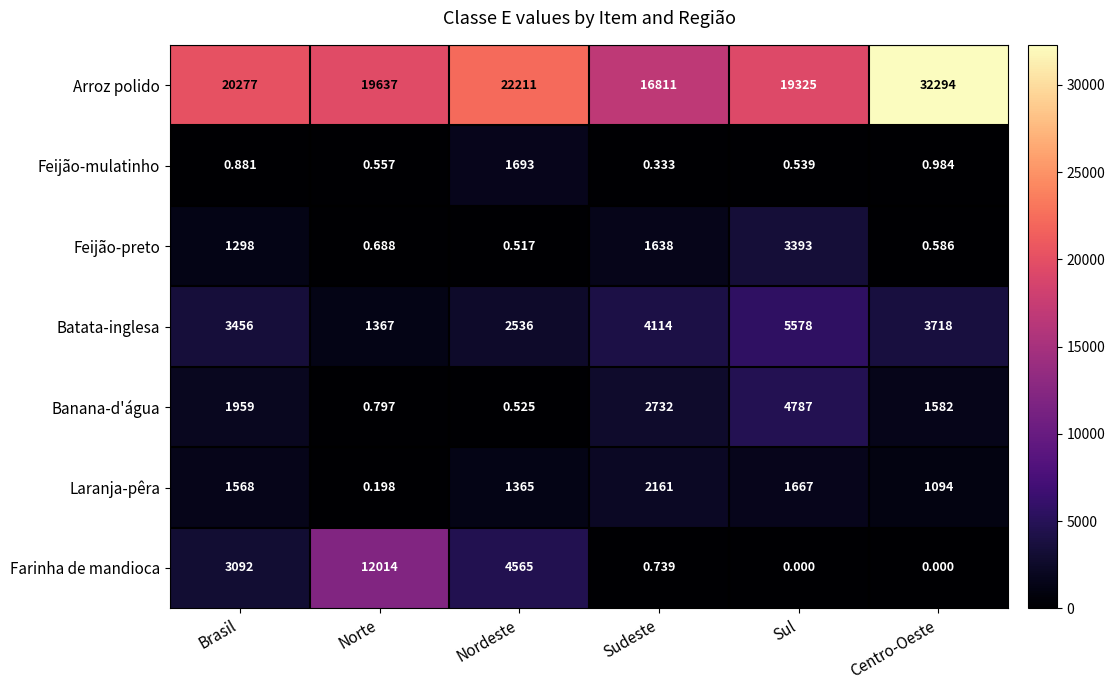

Which series changed the most between Sudeste and Sul?

Arroz polido